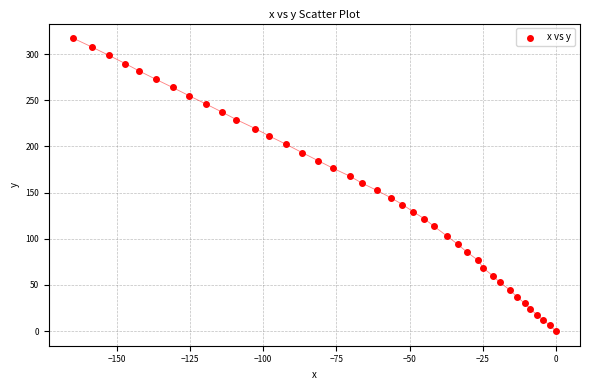

What is the range of Y values (max minus min)?

317.3